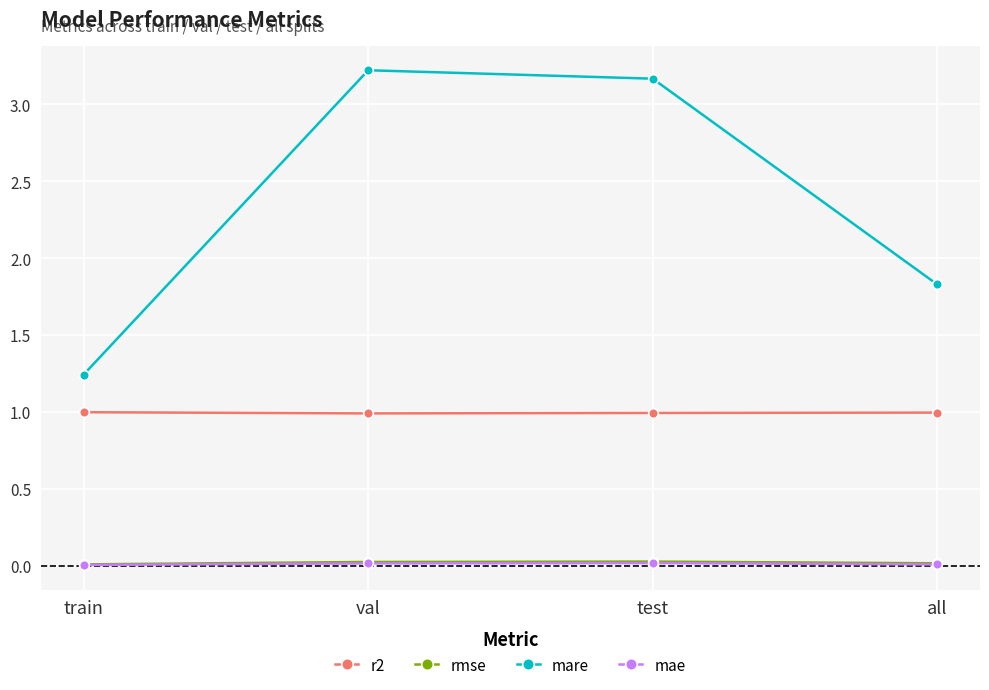

True or false: mae and mare intersect in this chart.

False